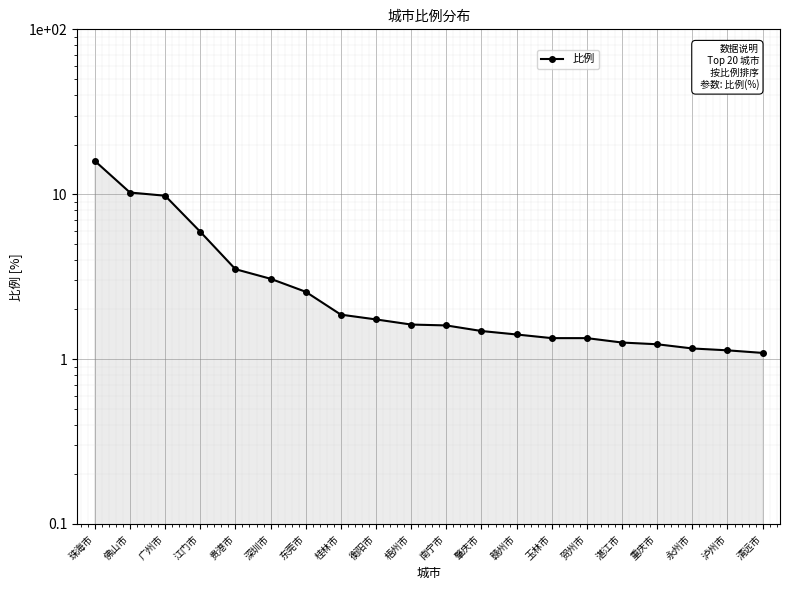

What position from the right is 东莞市?

14